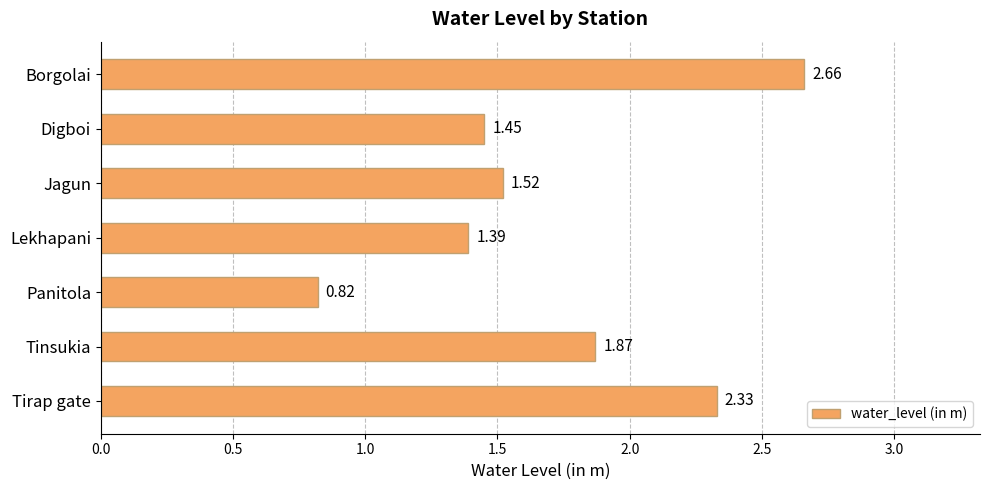

What is the sum of all values?

12.0